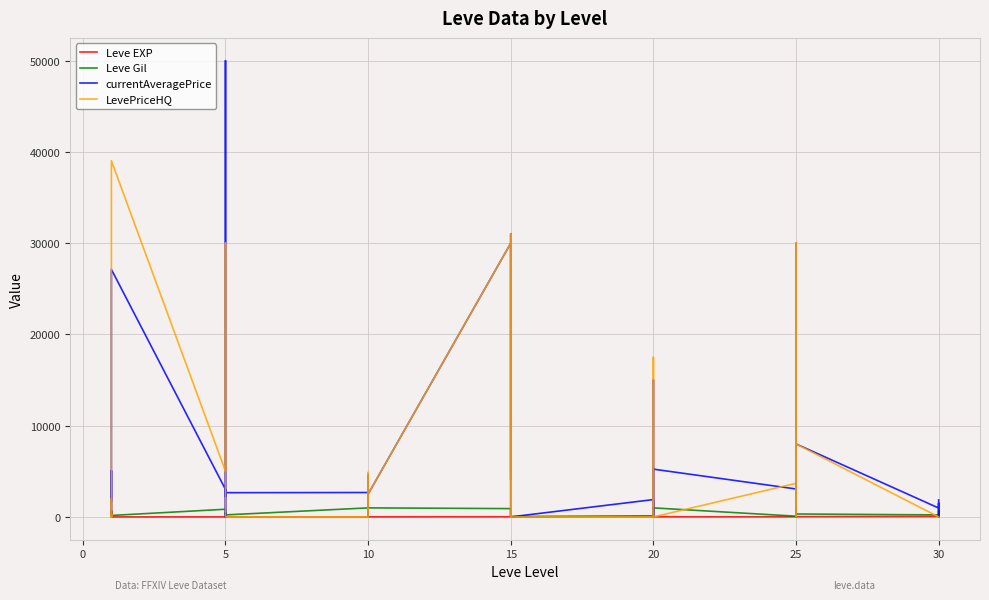

In LevePriceHQ, how many points are lower than both neighbors (excluding endpoints)?

4